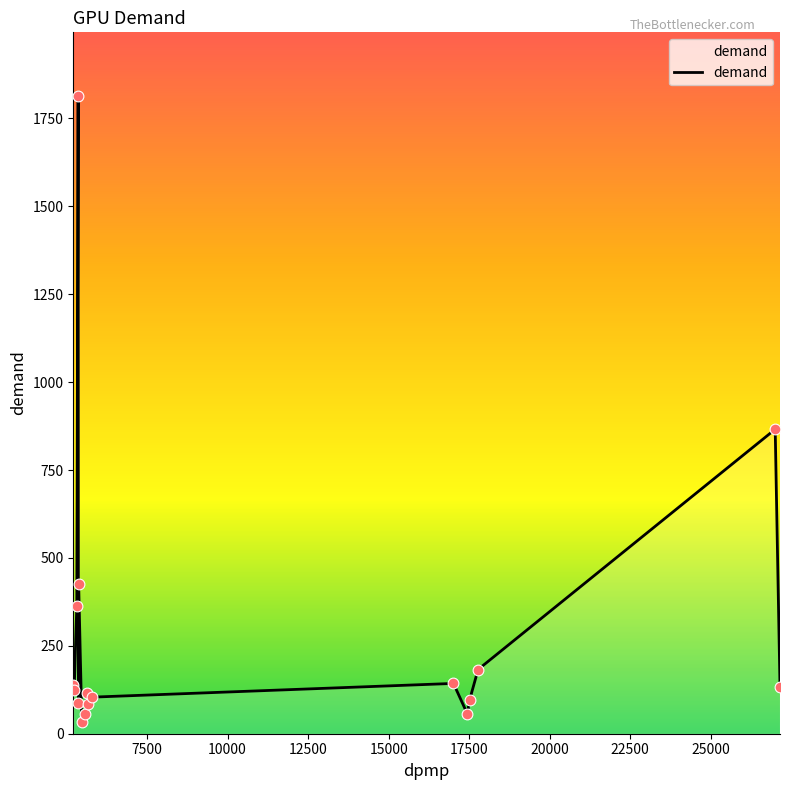

What is the difference between the maximum and minimum values?

1781.6